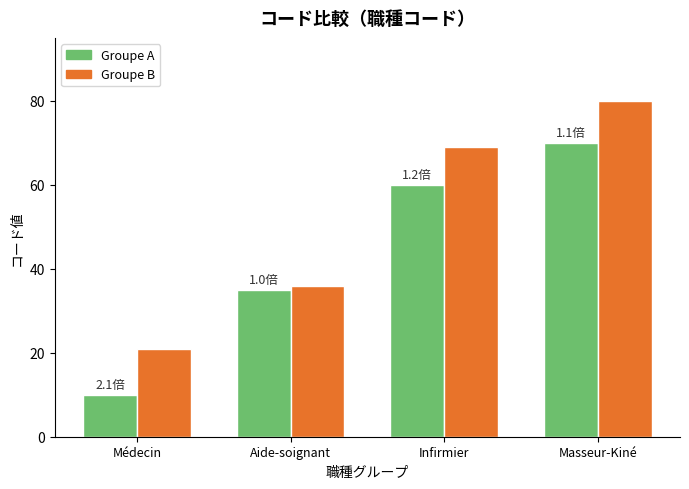

What is the sum of the Groupe A values at Aide-soignant and Masseur-Kiné?

105